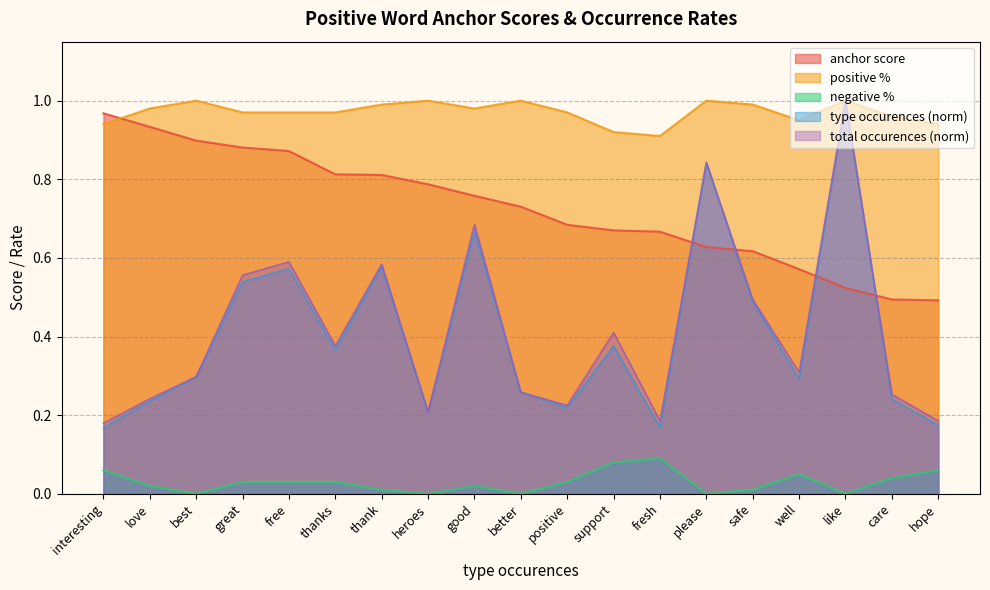

Reading right to left, extract all data points from this chart.

anchor score: hope=0.5	care=0.5	like=0.5	well=0.6	safe=0.6	please=0.6	fresh=0.7	support=0.7	positive=0.7	better=0.7	good=0.8	heroes=0.8	thank=0.8	thanks=0.8	free=0.9	great=0.9	best=0.9	love=0.9	interesting=1.0
positive %: hope=0.9	care=1.0	like=1.0	well=0.9	safe=1.0	please=1.0	fresh=0.9	support=0.9	positive=1.0	better=1.0	good=1.0	heroes=1.0	thank=1.0	thanks=1.0	free=1.0	great=1.0	best=1.0	love=1.0	interesting=0.9
negative %: hope=0.1	care=0.0	like=0.0	well=0.1	safe=0.0	please=0.0	fresh=0.1	support=0.1	positive=0.0	better=0.0	good=0.0	heroes=0.0	thank=0.0	thanks=0.0	free=0.0	great=0.0	best=0.0	love=0.0	interesting=0.1
type occurences: hope=0.2	care=0.2	like=1.0	well=0.3	safe=0.5	please=0.8	fresh=0.2	support=0.4	positive=0.2	better=0.3	good=0.7	heroes=0.2	thank=0.6	thanks=0.4	free=0.6	great=0.5	best=0.3	love=0.2	interesting=0.2
total occurences: hope=0.2	care=0.3	like=1.0	well=0.3	safe=0.5	please=0.8	fresh=0.2	support=0.4	positive=0.2	better=0.3	good=0.7	heroes=0.2	thank=0.6	thanks=0.4	free=0.6	great=0.6	best=0.3	love=0.2	interesting=0.2